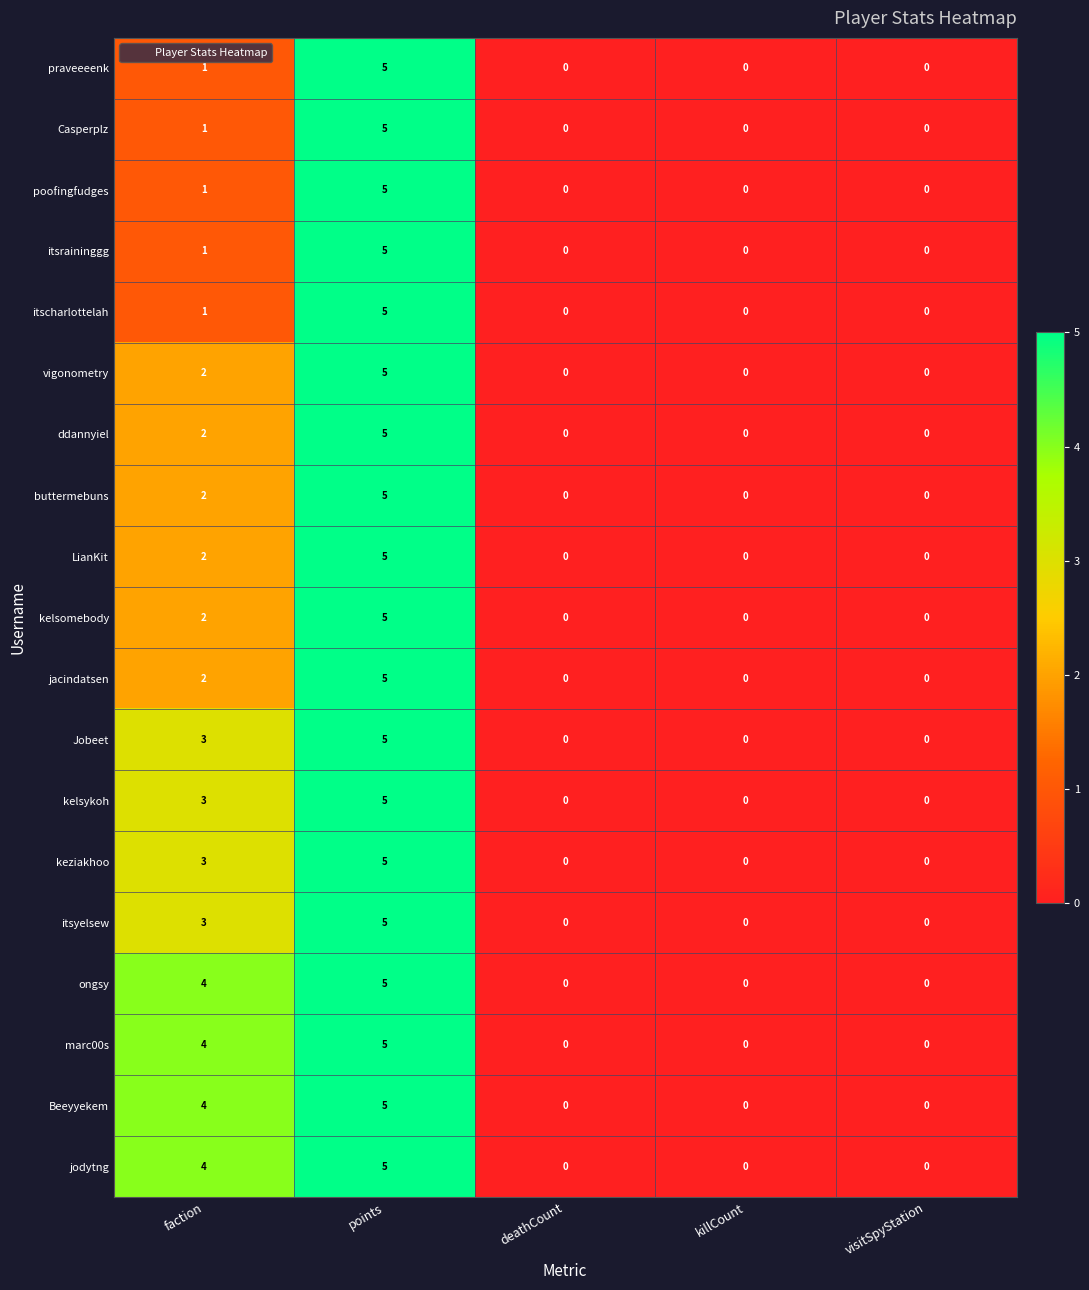

At which category is the sum across all series the highest?

points